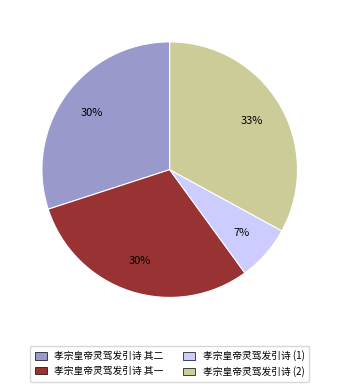

Which category has the biggest portion of the pie?

孝宗皇帝灵驾发引诗 (2)